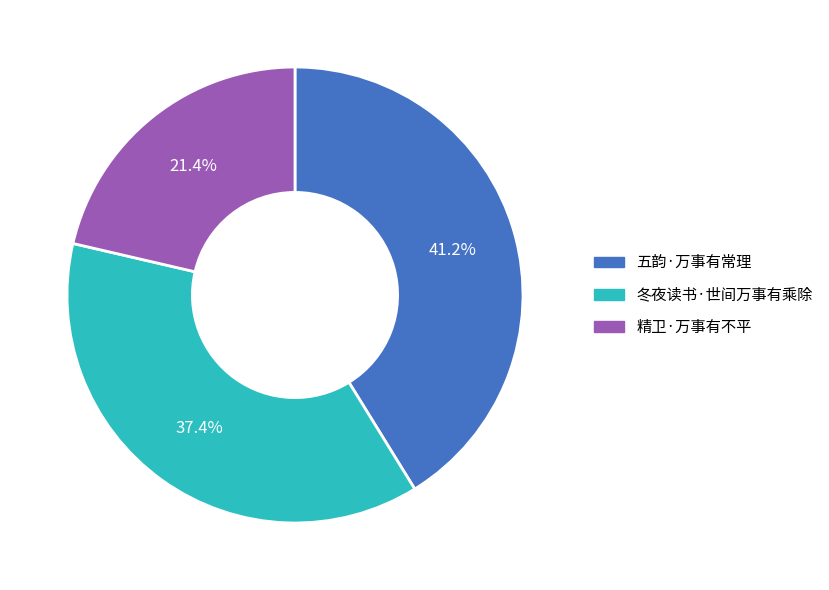

What percentage do 五韵·万事有常理 and 精卫·万事有不平 together represent?

62.6%